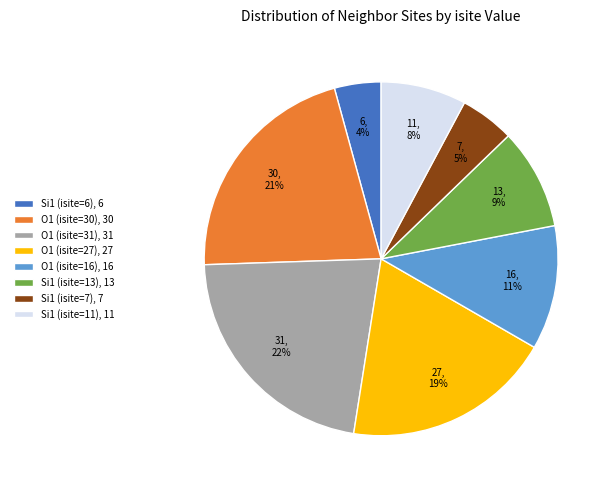

The O1 (isite=31), 31 slice represents 22% of the pie. True or false?

True